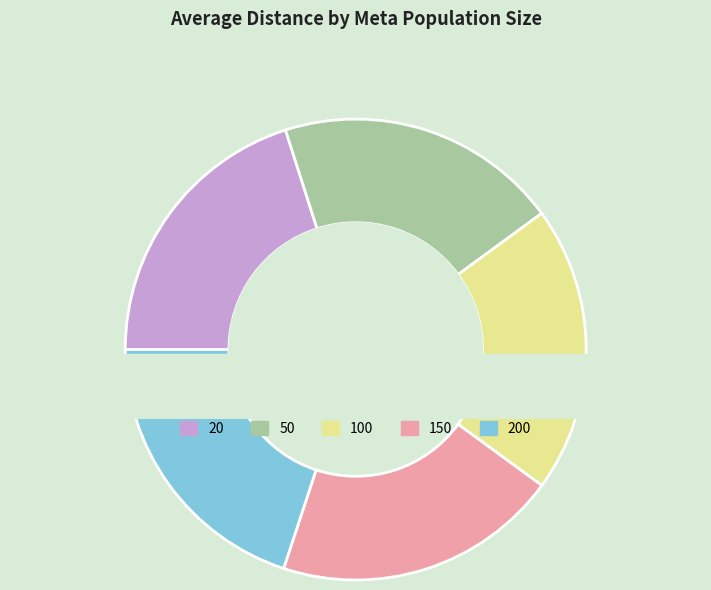

The 50 slice represents 20% of the pie. True or false?

True